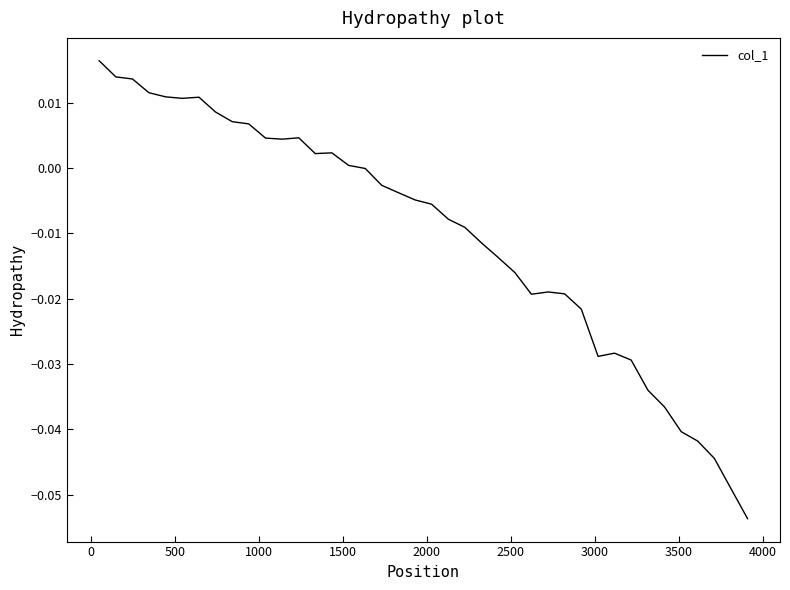

Does the chart display data point markers on the line(s)?

No